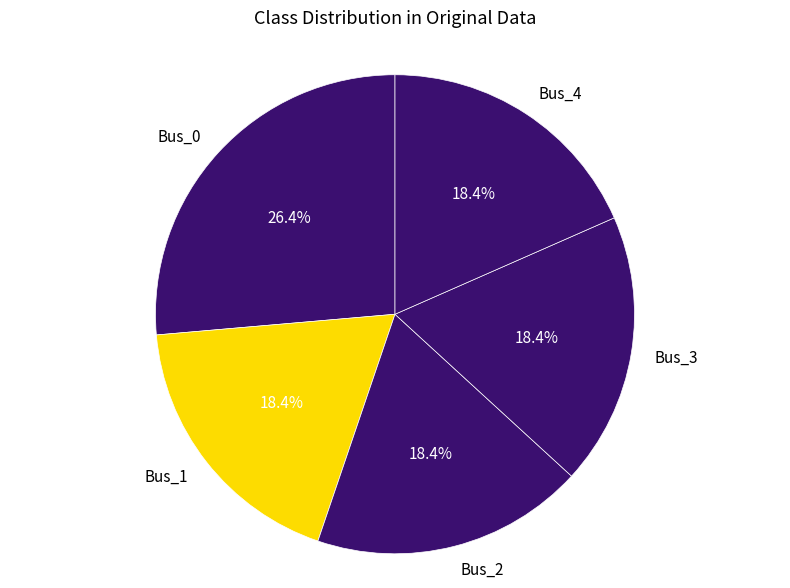

To the nearest percent, what is the average slice percentage?

20%